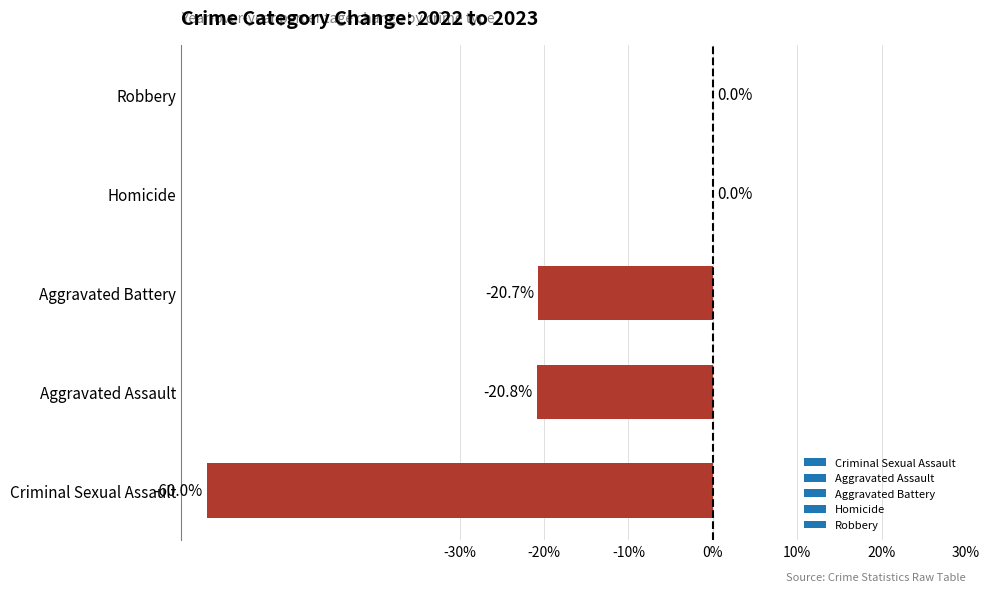

Between Aggravated Assault and Criminal Sexual Assault, which is larger?

Aggravated Assault